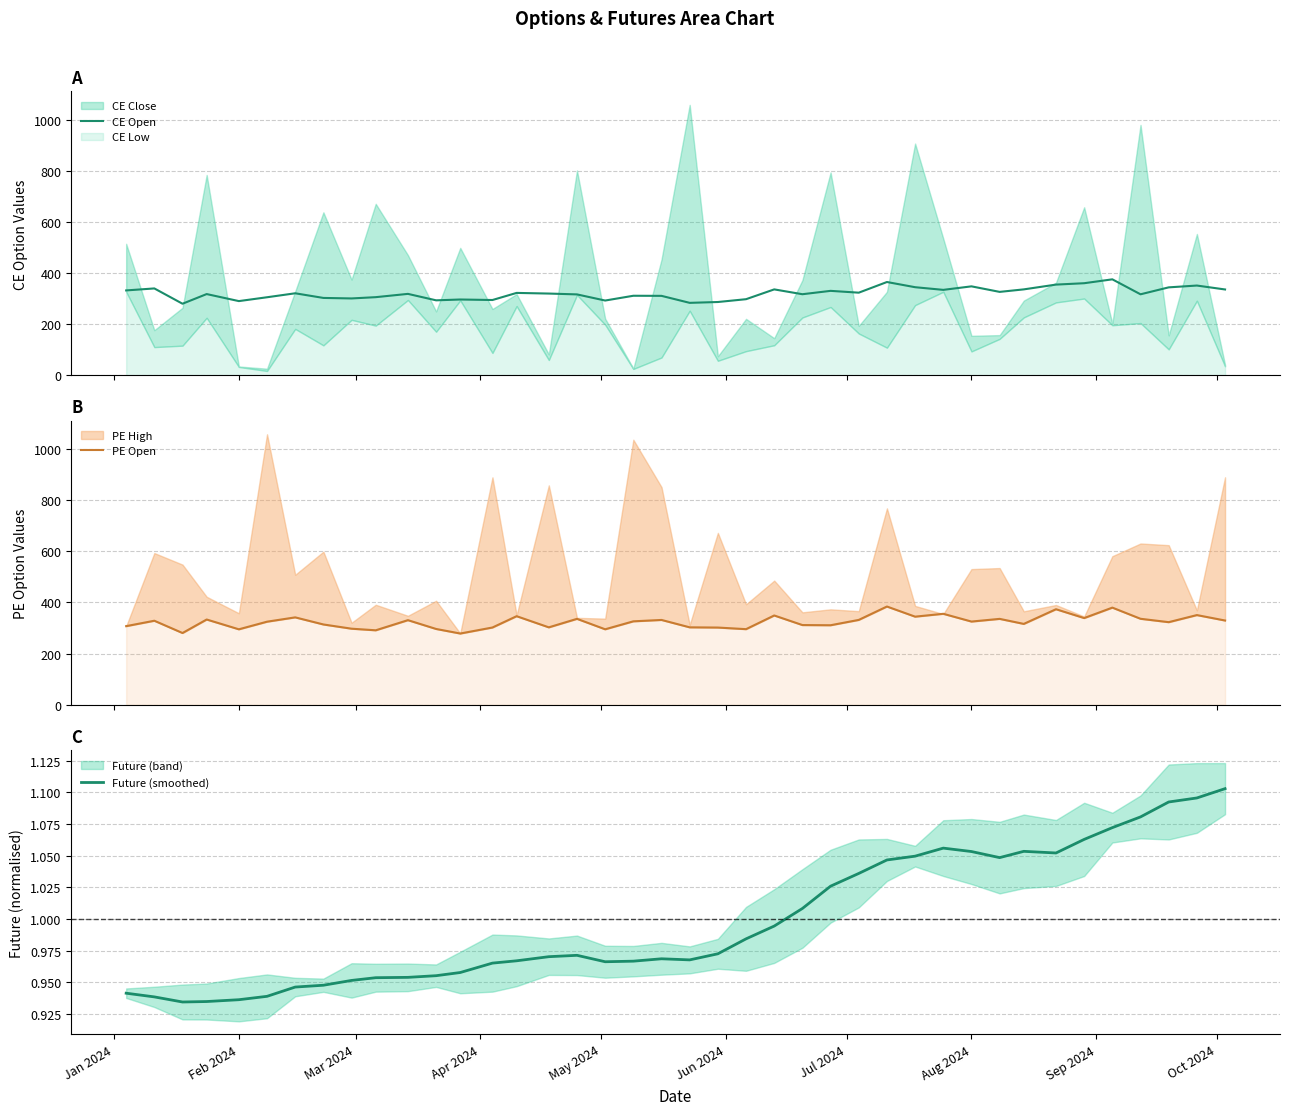

Which series has the largest range (max minus min)?

PE Open